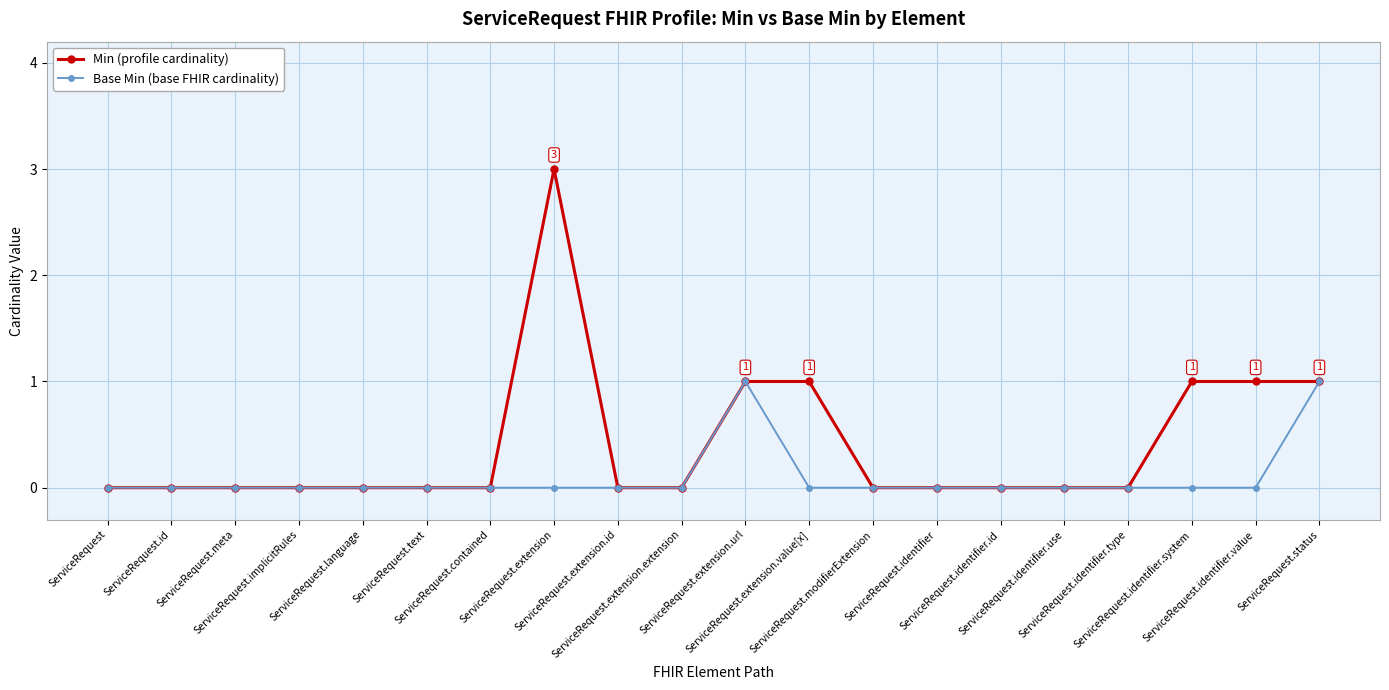

True or false: Base Min (base FHIR cardinality) has more than 0 points higher than both neighbors.

True